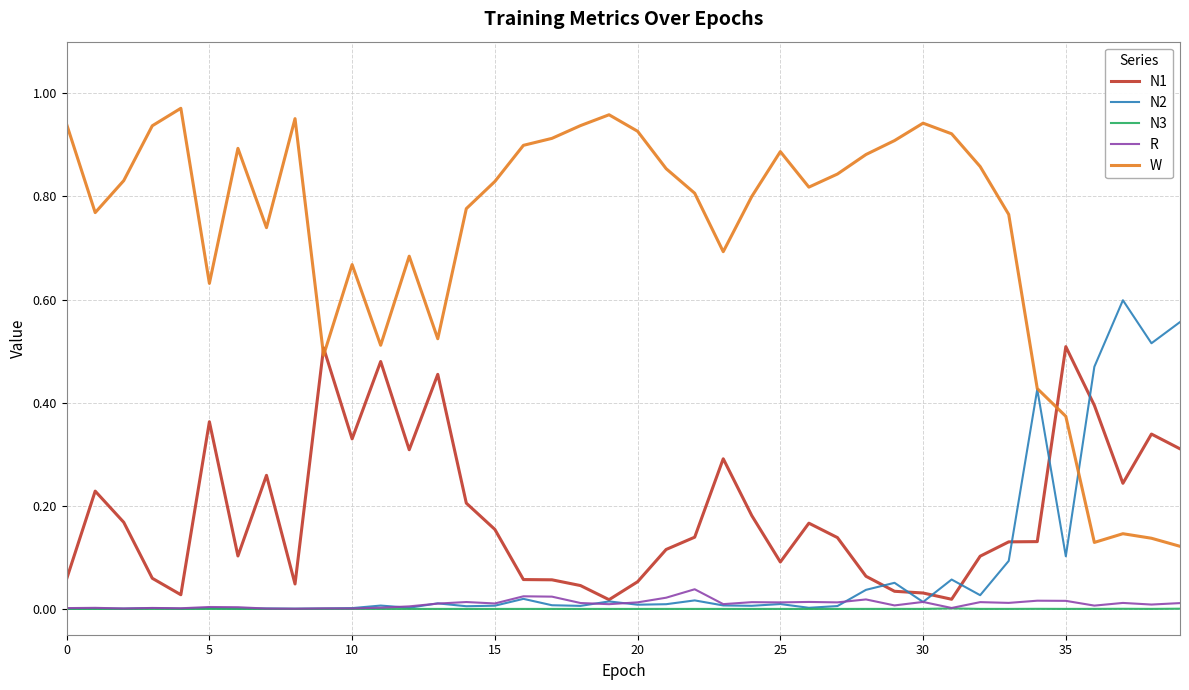

How many distinct data groups are displayed?

5